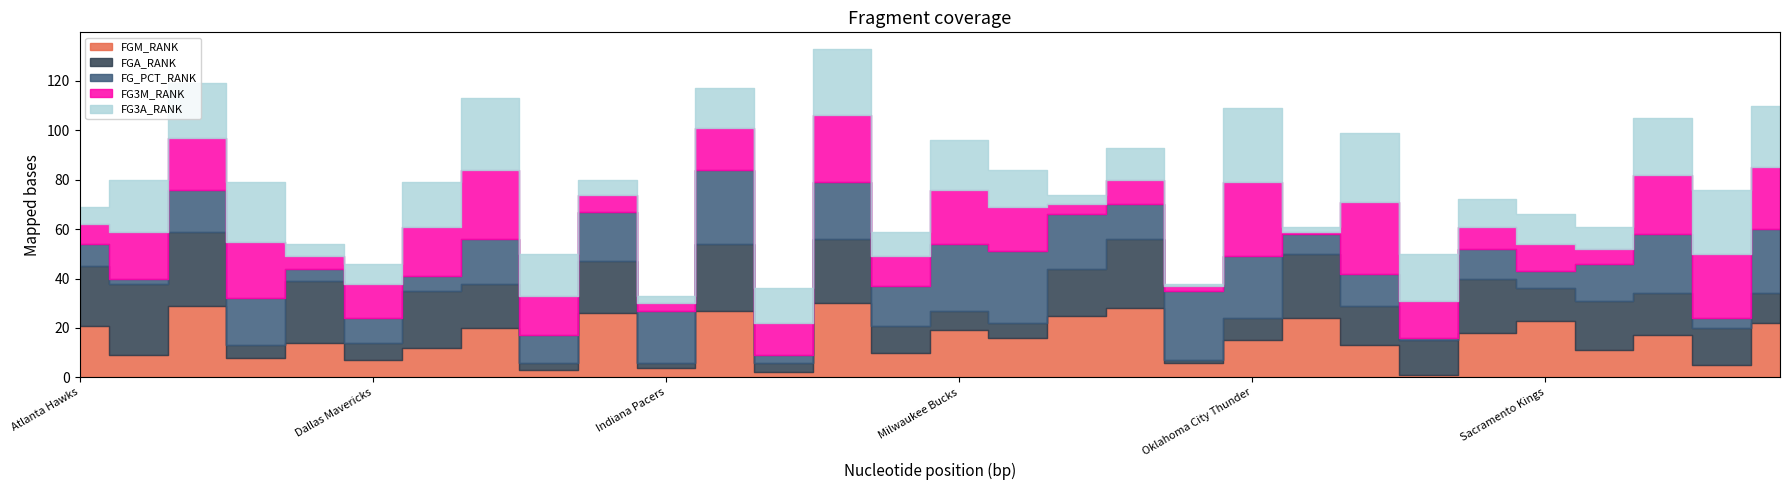

Reading right to left, what are all the values shown in this chart?

FGM_RANK: Washington Wizards=22	Utah Jazz=5	Toronto Raptors=17	San Antonio Spurs=11	Sacramento Kings=23	Portland Trail Blazers=18	Phoenix Suns=1	Philadelphia 76ers=13	Orlando Magic=24	Oklahoma City Thunder=15	New York Knicks=6	New Orleans Hornets=28	New Jersey Nets=25	Minnesota Timberwolves=16	Milwaukee Bucks=19	Miami Heat=10	Memphis Grizzlies=30	Los Angeles Lakers=2	Los Angeles Clippers=27	Indiana Pacers=4	Houston Rockets=26	Golden State Warriors=3	Detroit Pistons=20	Denver Nuggets=12	Dallas Mavericks=7	Cleveland Cavaliers=14	Chicago Bulls=8	Charlotte Bobcats=29	Boston Celtics=9	Atlanta Hawks=21
FGA_RANK: Washington Wizards=12	Utah Jazz=15	Toronto Raptors=17	San Antonio Spurs=20	Sacramento Kings=13	Portland Trail Blazers=22	Phoenix Suns=14	Philadelphia 76ers=16	Orlando Magic=26	Oklahoma City Thunder=9	New York Knicks=1	New Orleans Hornets=28	New Jersey Nets=19	Minnesota Timberwolves=6	Milwaukee Bucks=8	Miami Heat=11	Memphis Grizzlies=26	Los Angeles Lakers=4	Los Angeles Clippers=27	Indiana Pacers=2	Houston Rockets=21	Golden State Warriors=3	Detroit Pistons=18	Denver Nuggets=23	Dallas Mavericks=7	Cleveland Cavaliers=25	Chicago Bulls=5	Charlotte Bobcats=30	Boston Celtics=29	Atlanta Hawks=24
FG_PCT_RANK: Washington Wizards=26	Utah Jazz=4	Toronto Raptors=24	San Antonio Spurs=15	Sacramento Kings=7	Portland Trail Blazers=12	Phoenix Suns=1	Philadelphia 76ers=13	Orlando Magic=8	Oklahoma City Thunder=25	New York Knicks=28	New Orleans Hornets=14	New Jersey Nets=22	Minnesota Timberwolves=29	Milwaukee Bucks=27	Miami Heat=16	Memphis Grizzlies=23	Los Angeles Lakers=3	Los Angeles Clippers=30	Indiana Pacers=21	Houston Rockets=20	Golden State Warriors=11	Detroit Pistons=18	Denver Nuggets=6	Dallas Mavericks=10	Cleveland Cavaliers=5	Chicago Bulls=19	Charlotte Bobcats=17	Boston Celtics=2	Atlanta Hawks=9
FG3M_RANK: Washington Wizards=25	Utah Jazz=26	Toronto Raptors=24	San Antonio Spurs=6	Sacramento Kings=11	Portland Trail Blazers=9	Phoenix Suns=15	Philadelphia 76ers=29	Orlando Magic=1	Oklahoma City Thunder=30	New York Knicks=2	New Orleans Hornets=10	New Jersey Nets=4	Minnesota Timberwolves=18	Milwaukee Bucks=22	Miami Heat=12	Memphis Grizzlies=27	Los Angeles Lakers=13	Los Angeles Clippers=17	Indiana Pacers=3	Houston Rockets=7	Golden State Warriors=16	Detroit Pistons=28	Denver Nuggets=20	Dallas Mavericks=14	Cleveland Cavaliers=5	Chicago Bulls=23	Charlotte Bobcats=21	Boston Celtics=19	Atlanta Hawks=8
FG3A_RANK: Washington Wizards=25	Utah Jazz=26	Toronto Raptors=23	San Antonio Spurs=9	Sacramento Kings=12	Portland Trail Blazers=11	Phoenix Suns=19	Philadelphia 76ers=28	Orlando Magic=2	Oklahoma City Thunder=30	New York Knicks=1	New Orleans Hornets=13	New Jersey Nets=4	Minnesota Timberwolves=15	Milwaukee Bucks=20	Miami Heat=10	Memphis Grizzlies=27	Los Angeles Lakers=14	Los Angeles Clippers=16	Indiana Pacers=3	Houston Rockets=6	Golden State Warriors=17	Detroit Pistons=29	Denver Nuggets=18	Dallas Mavericks=8	Cleveland Cavaliers=5	Chicago Bulls=24	Charlotte Bobcats=22	Boston Celtics=21	Atlanta Hawks=7